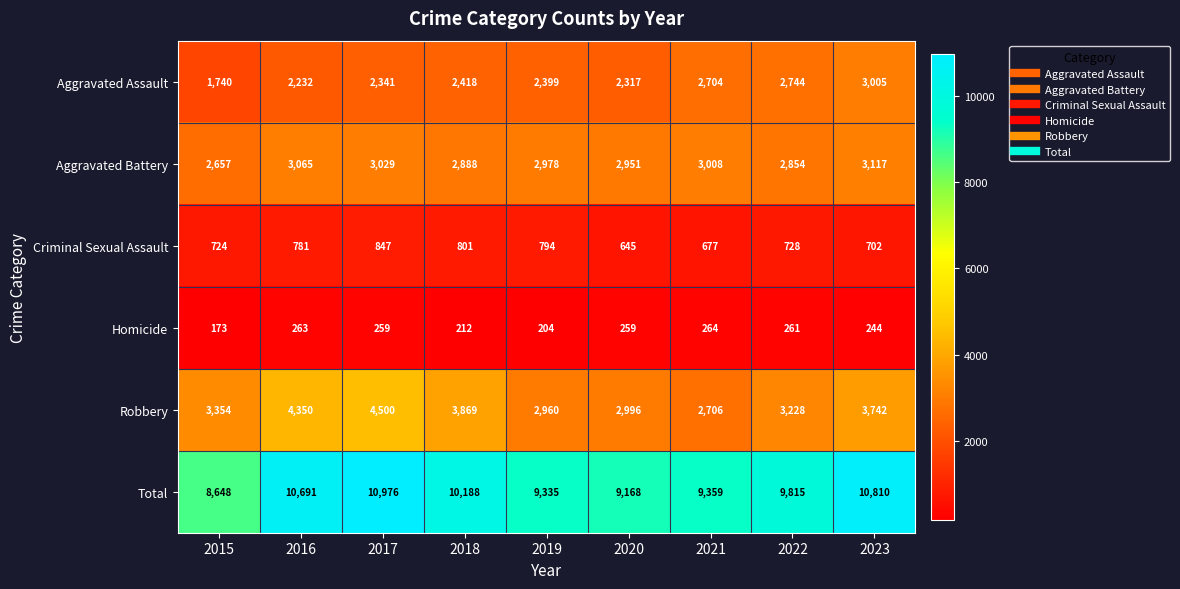

What is the average value of the Homicide series?

238